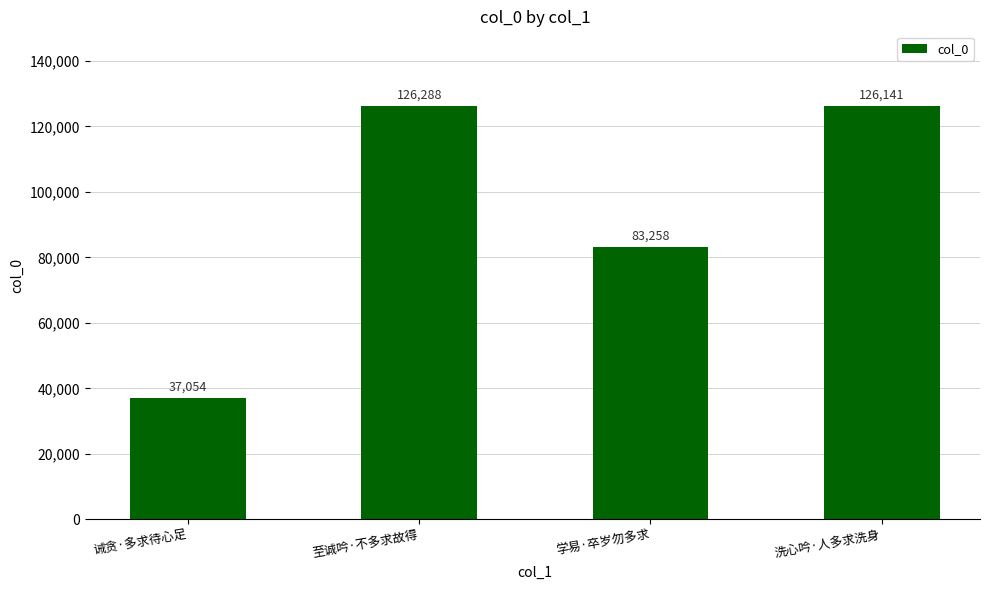

What is the minimum value shown in the chart?

37054